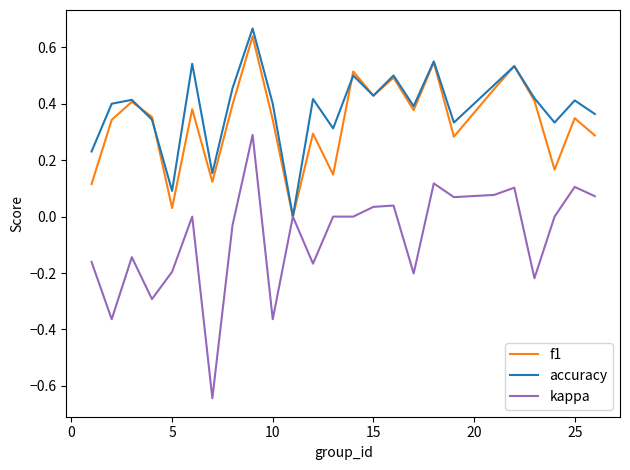

Which series has the largest range (max minus min)?

kappa